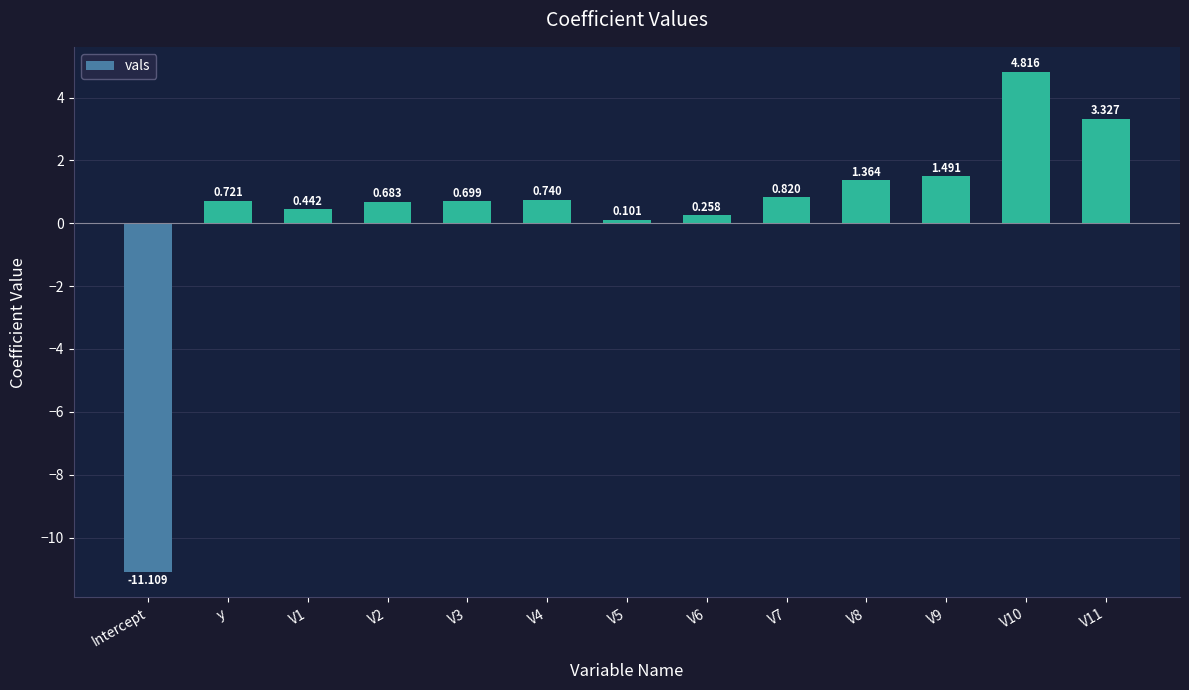

What is the label of the 12th bar from the right?

y